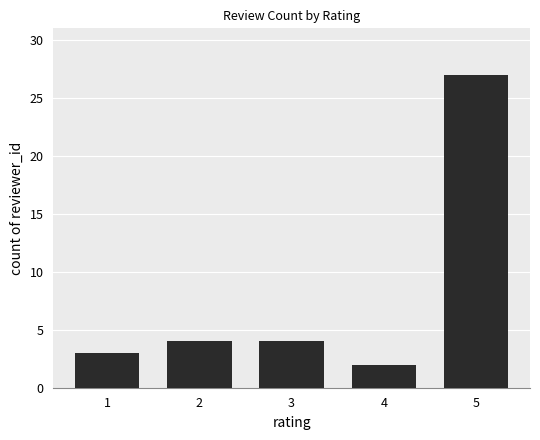

Reading left to right, transcribe all the data shown in this chart.

3	4	4	2	27